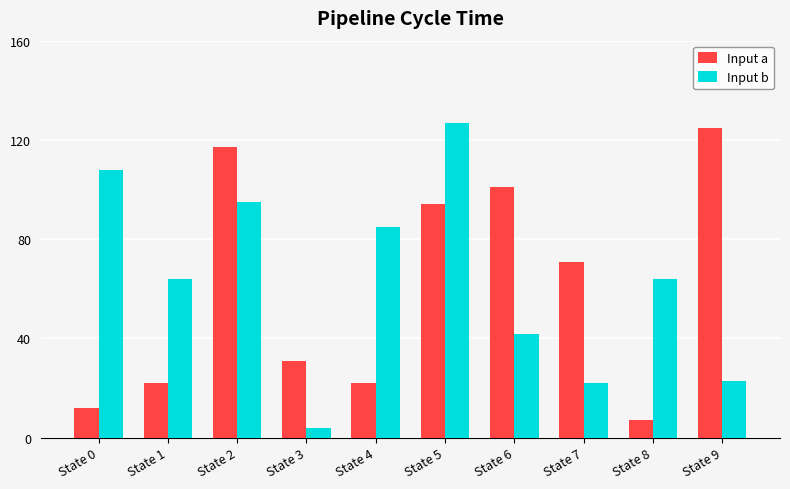

How many distinct data groups are displayed?

2